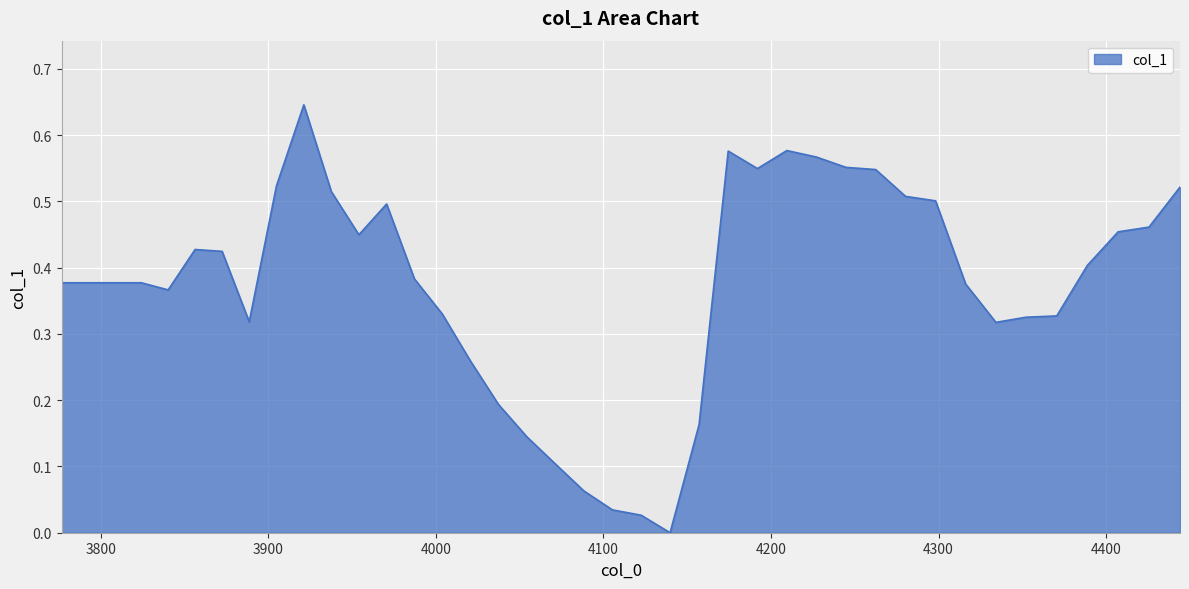

What is the value of the 37th point from the left?

0.4